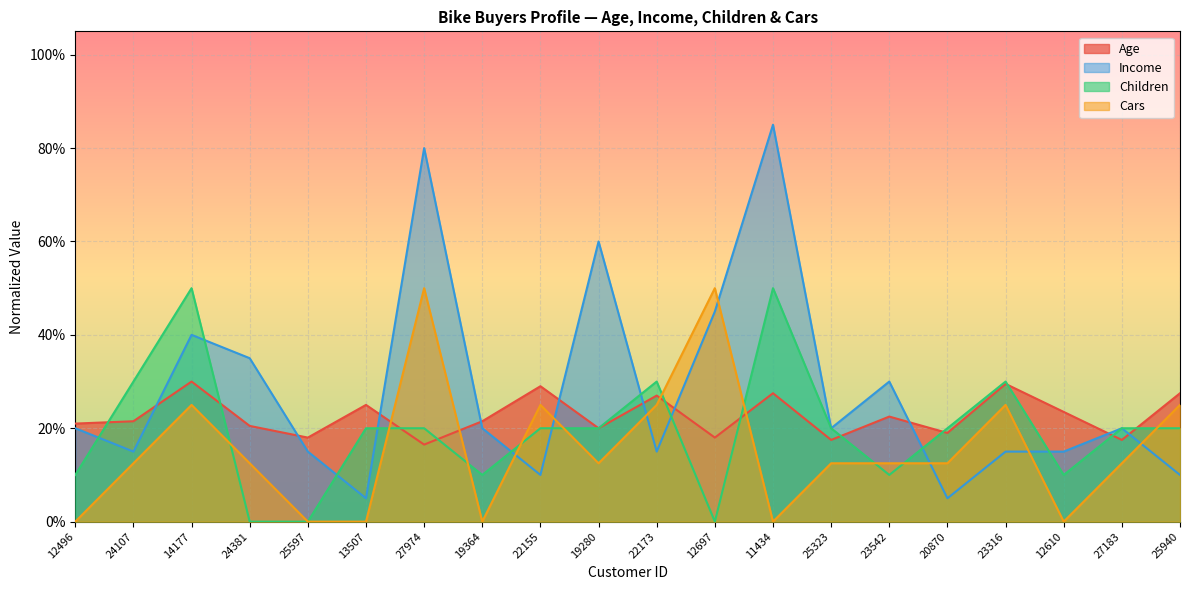

Between 19280 and 23542, which series saw the biggest shift?

Income